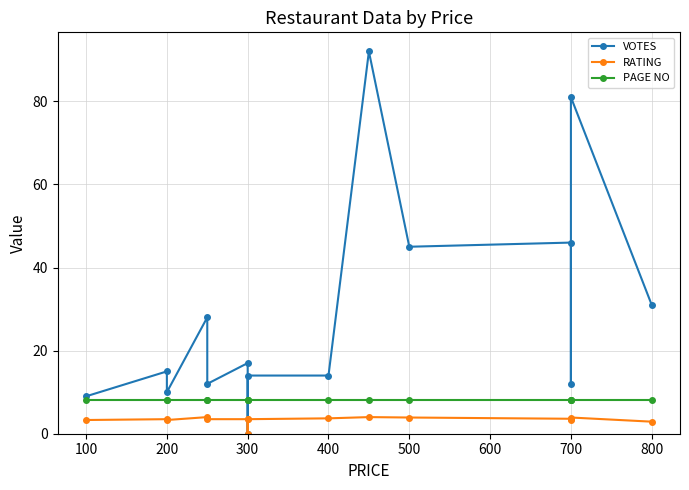

True or false: PAGE NO has a value of 13.4 at 700.

False